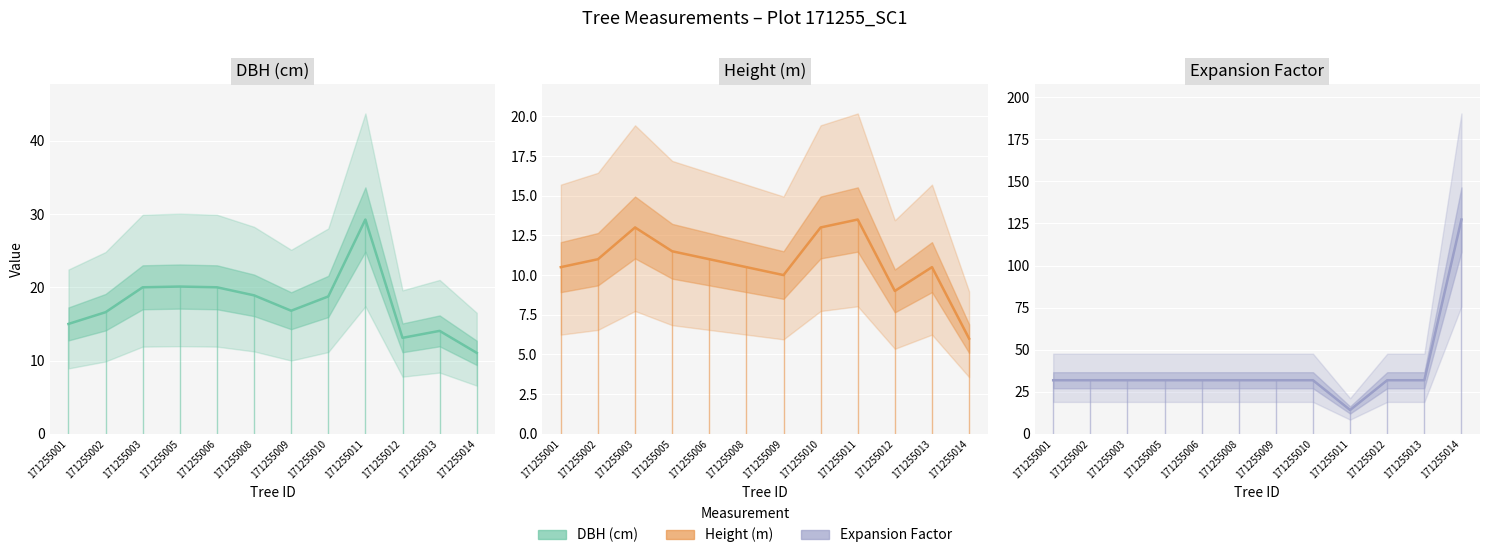

True or false: dbh and h intersect in this chart.

False